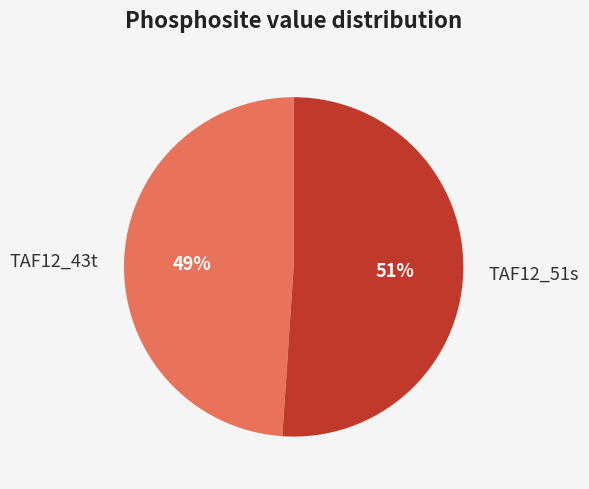

Combined, do TAF12_51s and TAF12_43t account for over 50%?

Yes